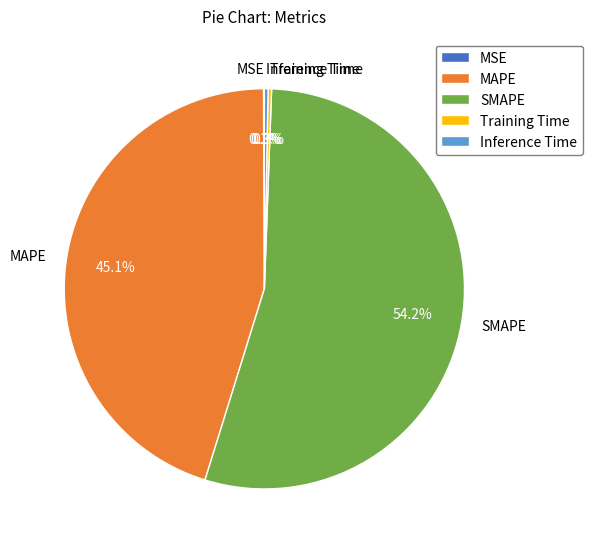

How much of the chart is everything except Training Time?

99.7%